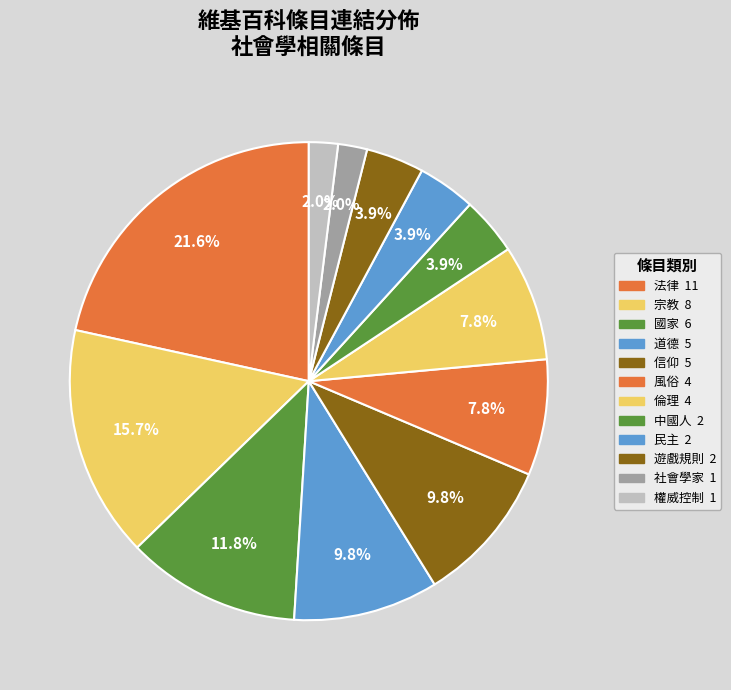

What is the ratio of the value at 遊戲規則 to the value at 權威控制?

2.0